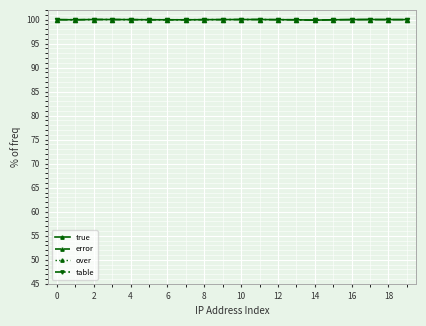

True or false: table and over cross at least once.

False